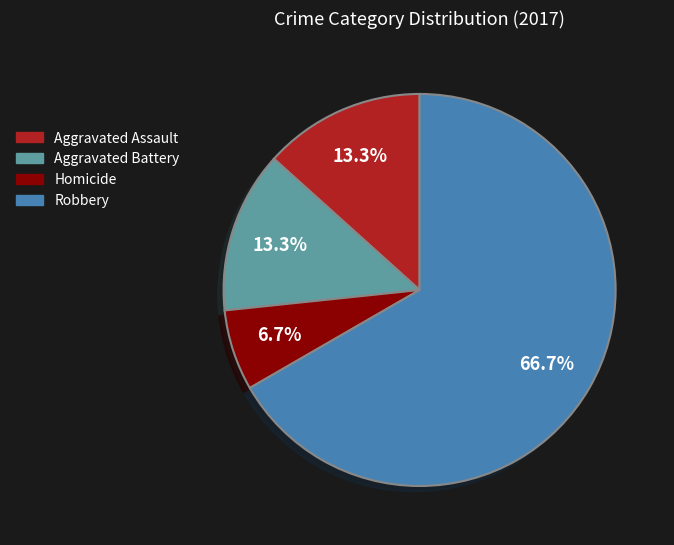

To the nearest percent, what portion does Aggravated Battery represent?

13%